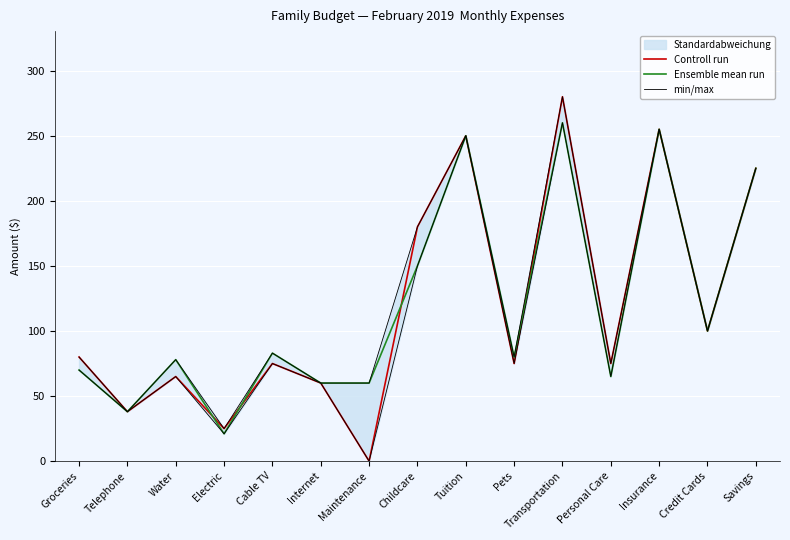

True or false: min/max and Ensemble mean run cross at least once.

False